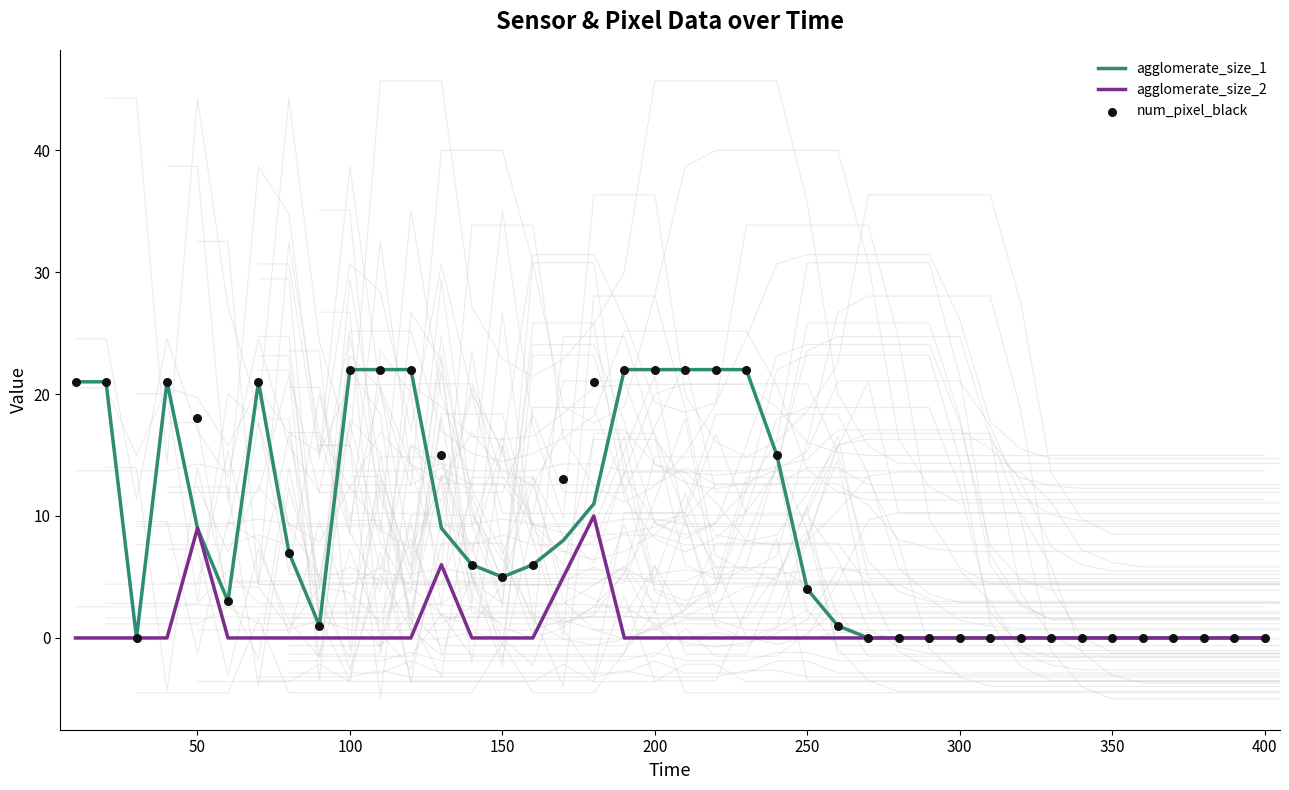

Which series contains the highest Y value?

agglomerate_size_1